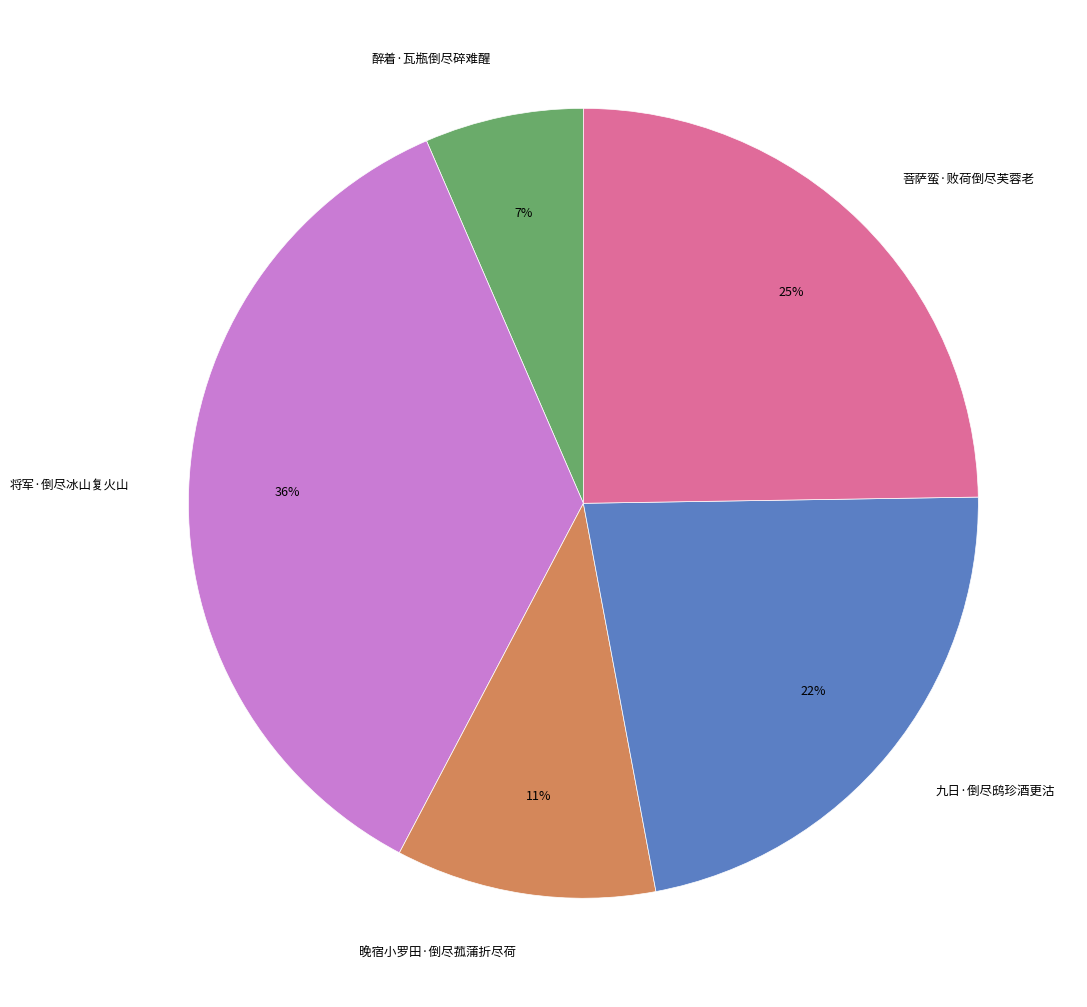

To the nearest percent, what percentage of the pie is 醉着·瓦瓶倒尽碎难醒?

7%